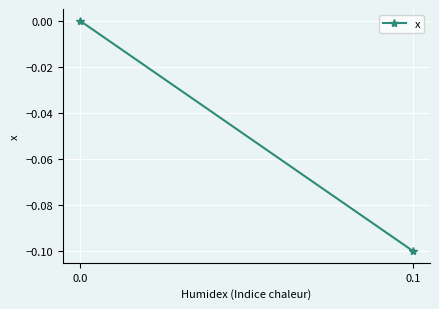

How many values are below 0?

1